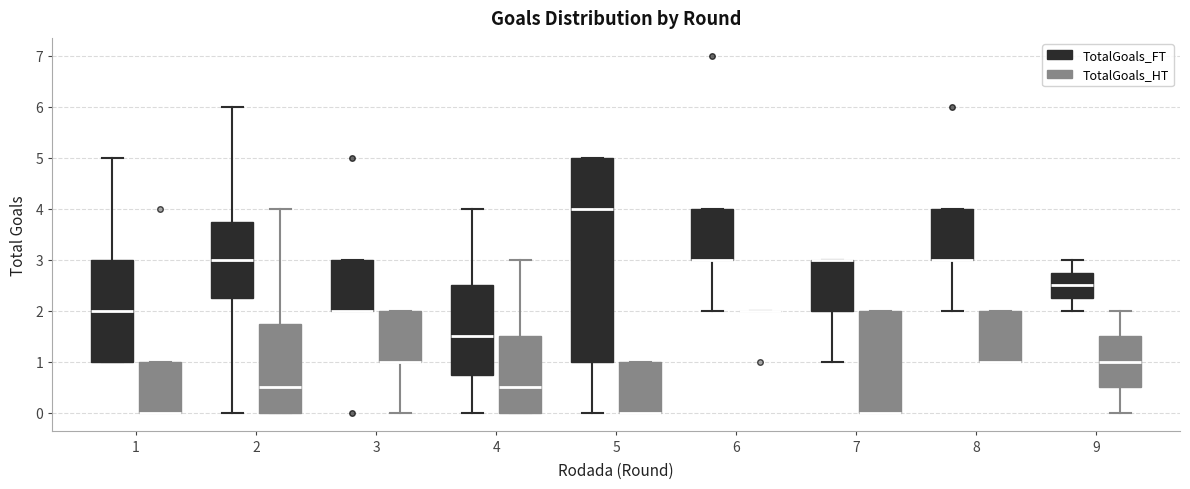

Which box is the tallest, from its lower edge to its upper edge?

5 (TotalGoals_FT)